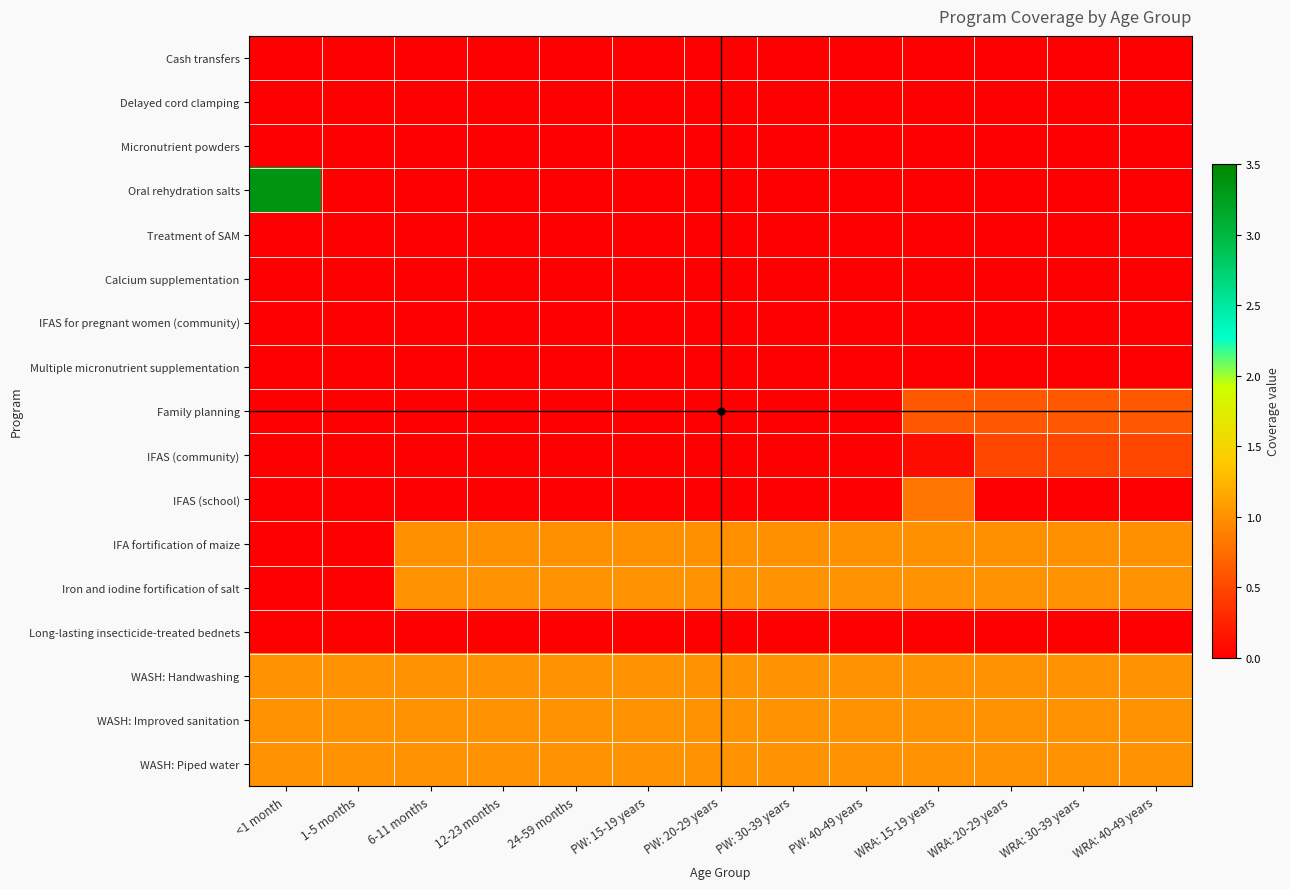

At how many categories does at least one series exceed 1?

1